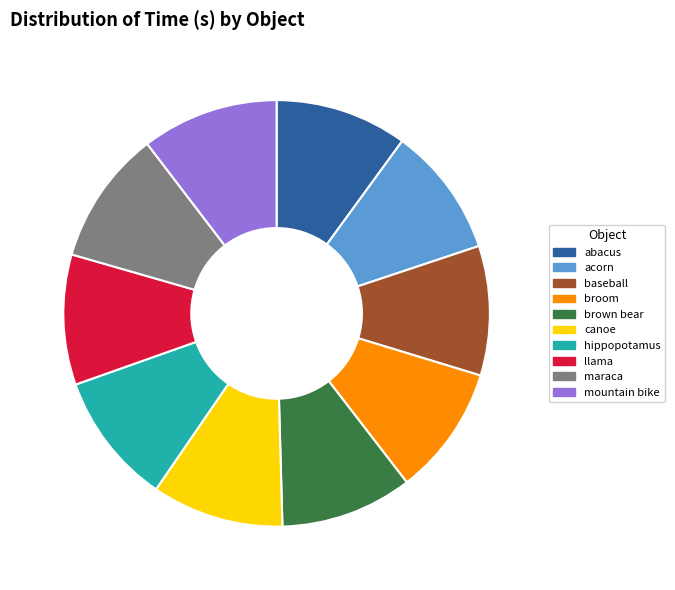

The baseball slice represents 10% of the pie. True or false?

True